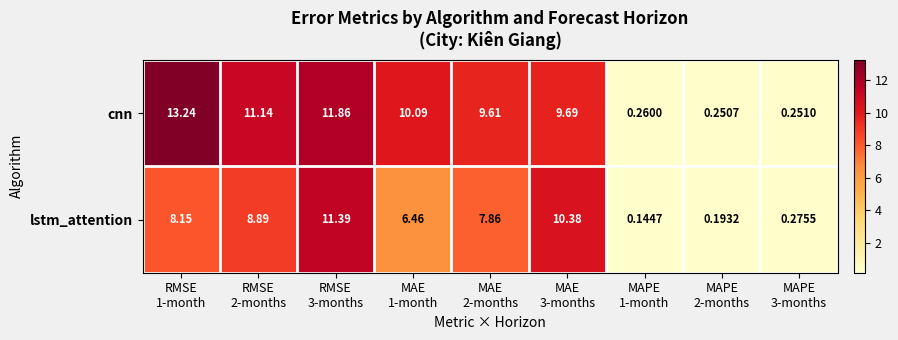

List the series in order of their overall mean, highest first.

cnn, lstm_attention